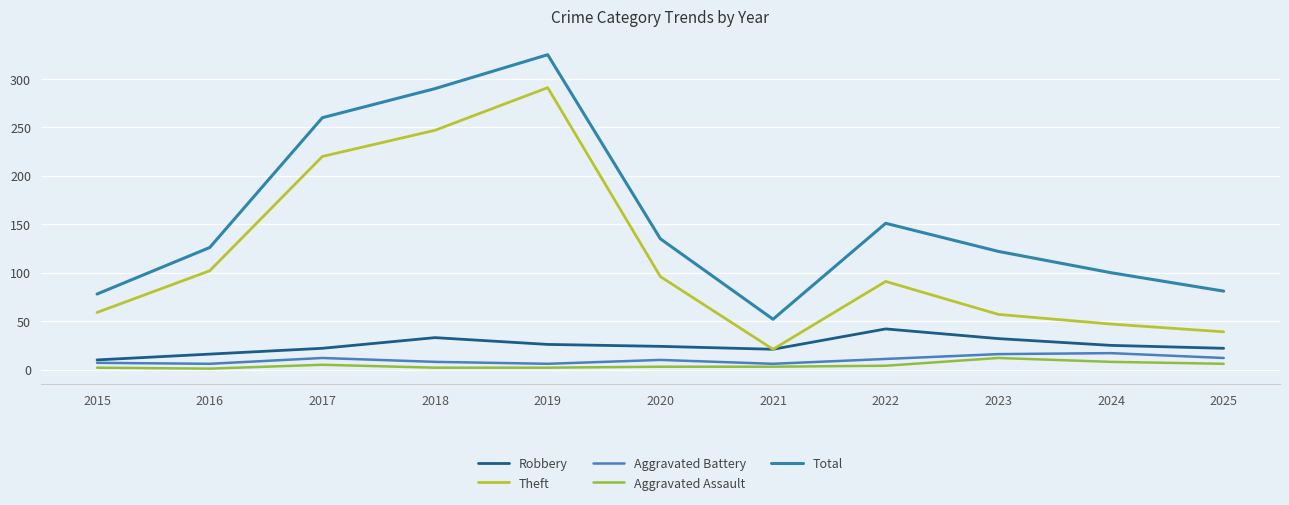

True or false: Aggravated Assault and Aggravated Battery cross at least once.

False